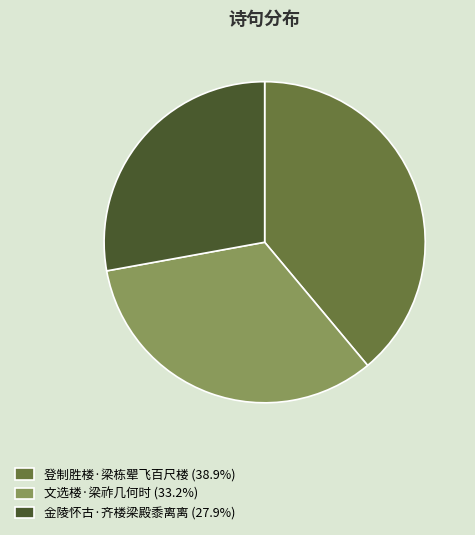

How many segments does this pie chart have?

3